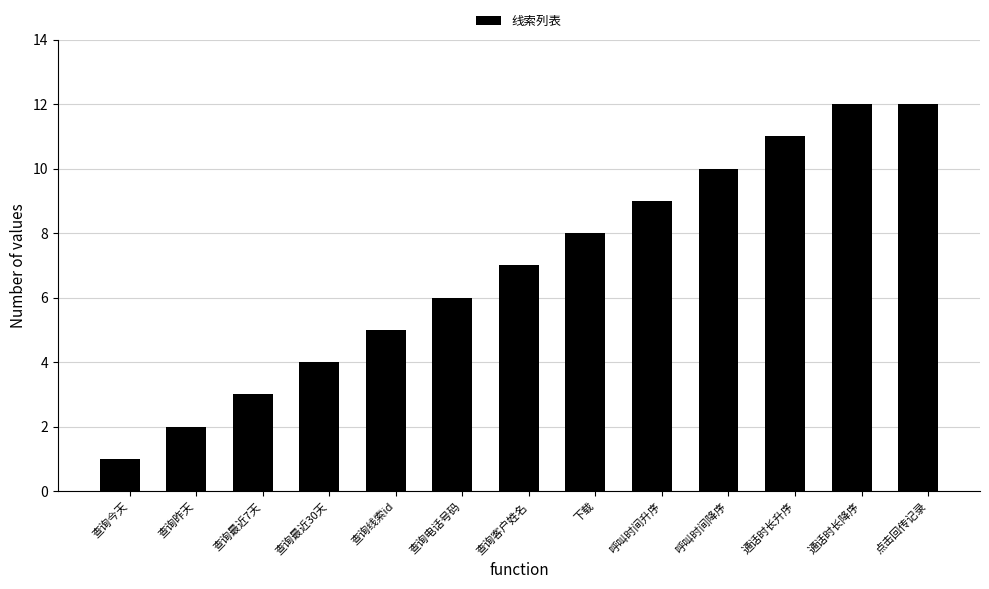

What is the label of the 2nd bar from the left?

查询昨天